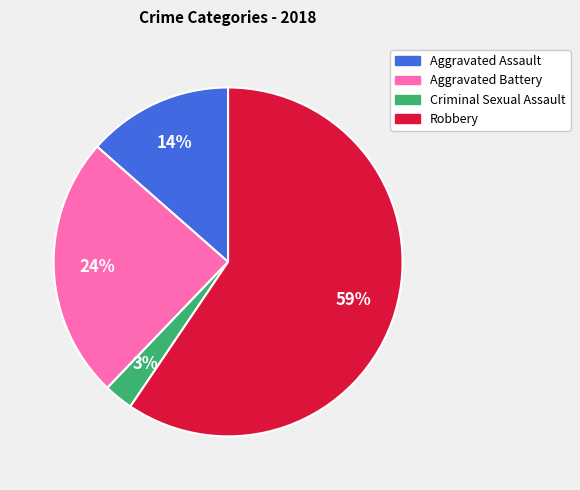

What is the largest slice in the pie chart?

Robbery